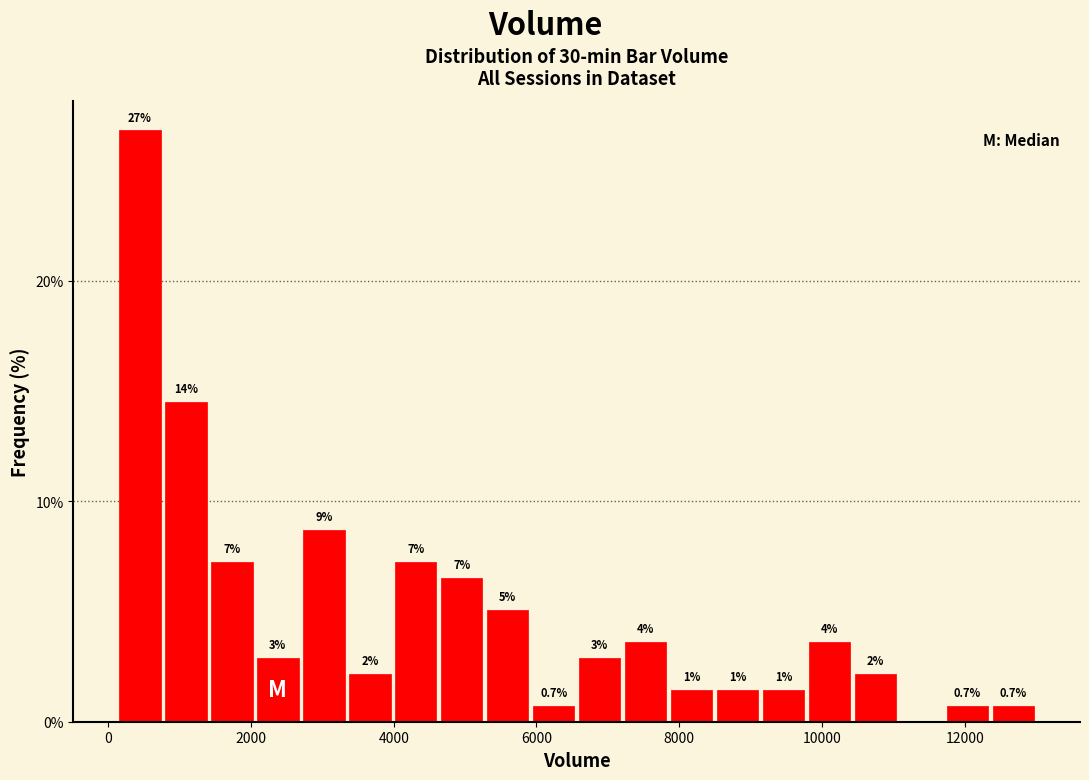

Around what value on the x-axis is the tallest bar? Give the approximate position of its centre, as read against the axis.

400